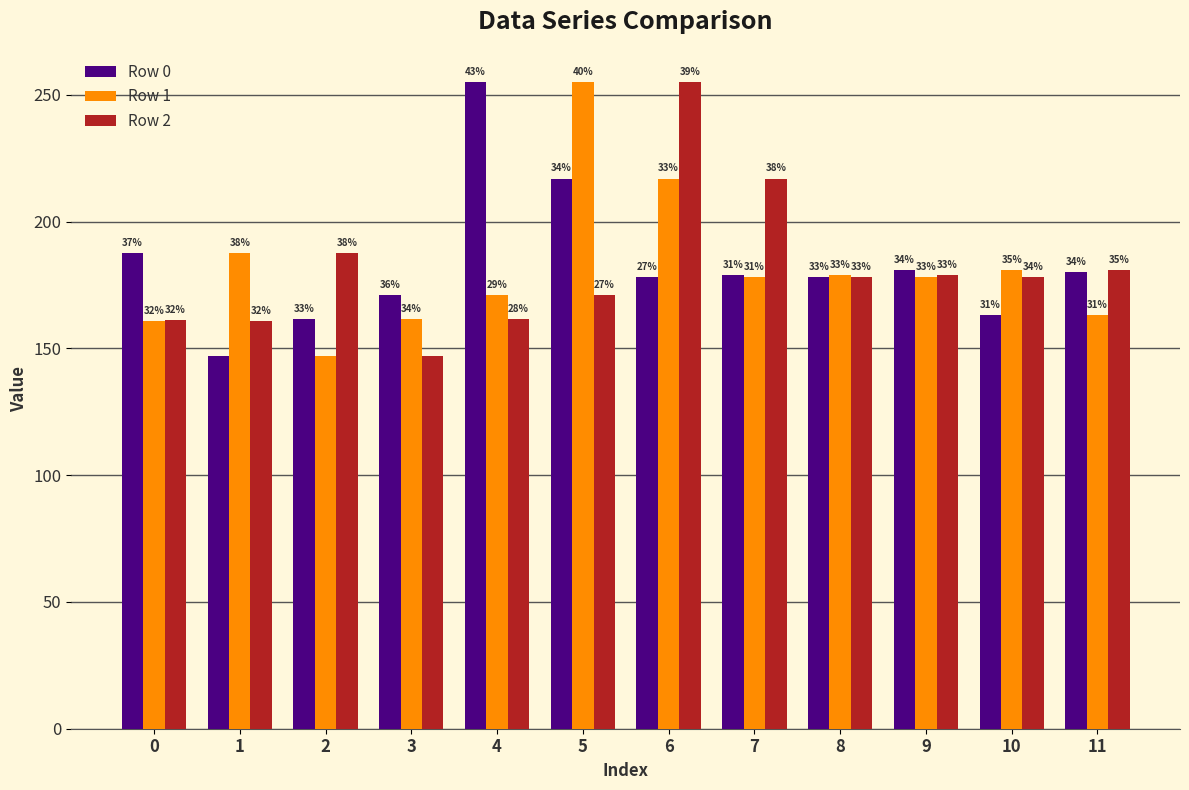

At which category is the sum across all series the highest?

6